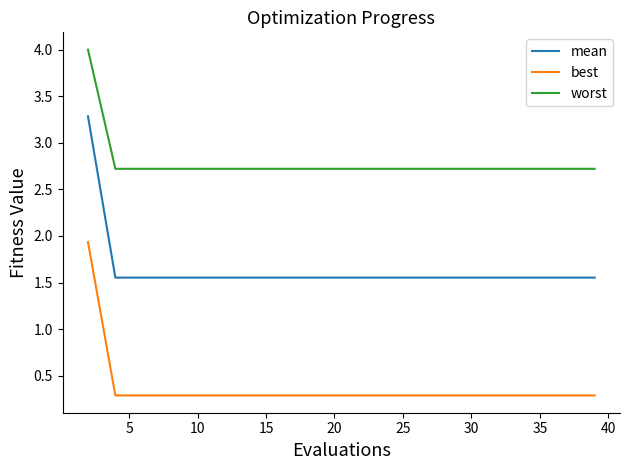

What is the greatest value displayed?

4.0